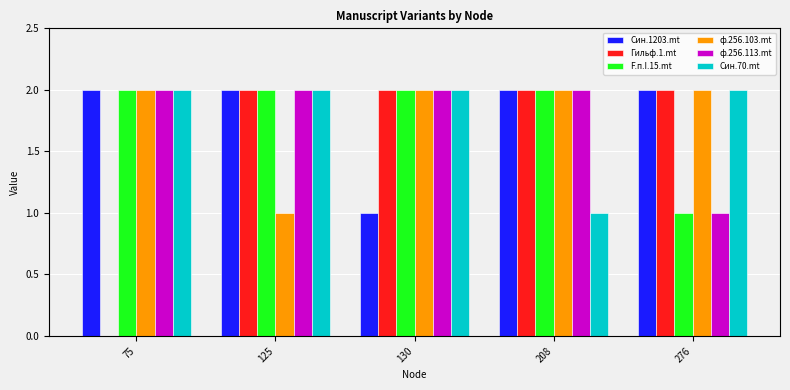

How many groups of bars are there?

5